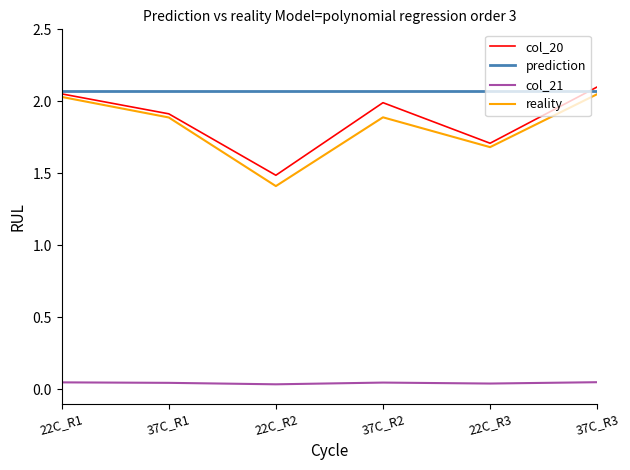

What is the average value of the reality series?

1.8